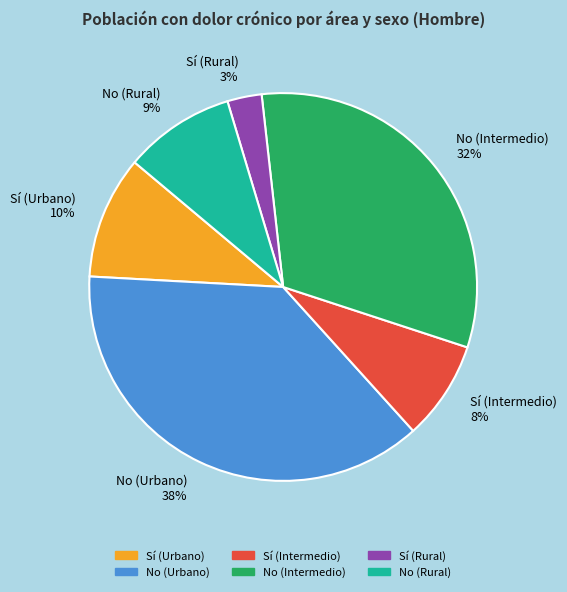

To the nearest percent, what is the difference between the largest and smallest slice percentages?

35%